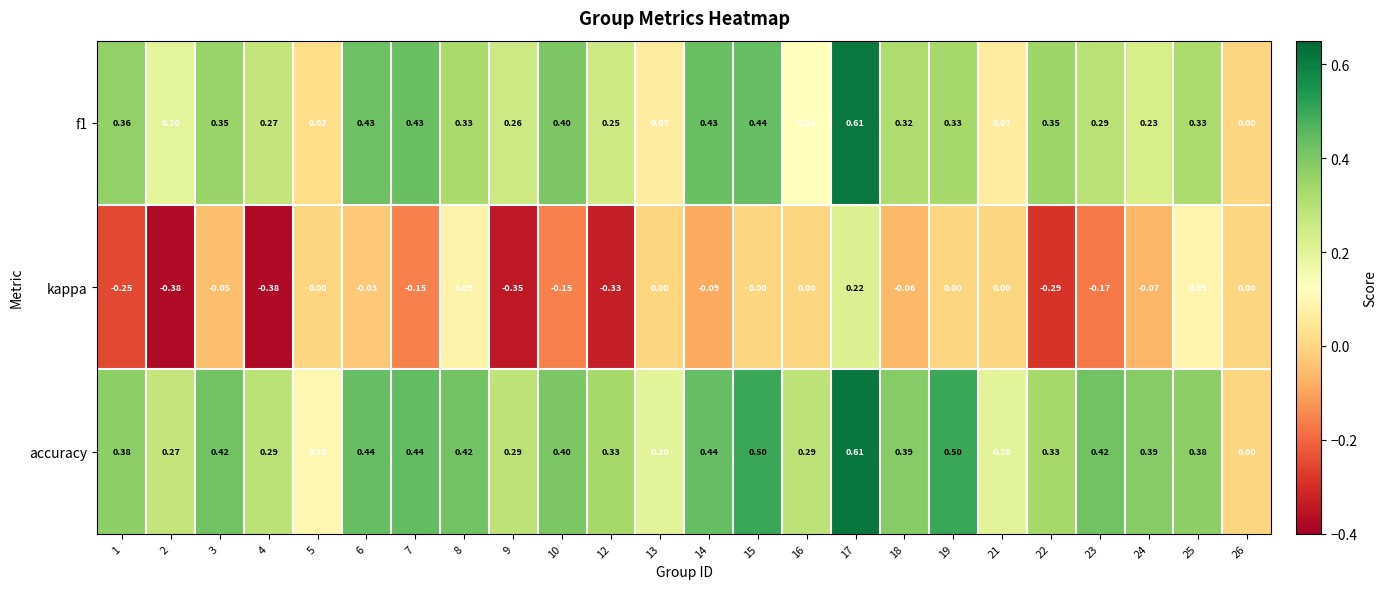

Is the value of kappa at 18 greater than the value of accuracy at 21?

No